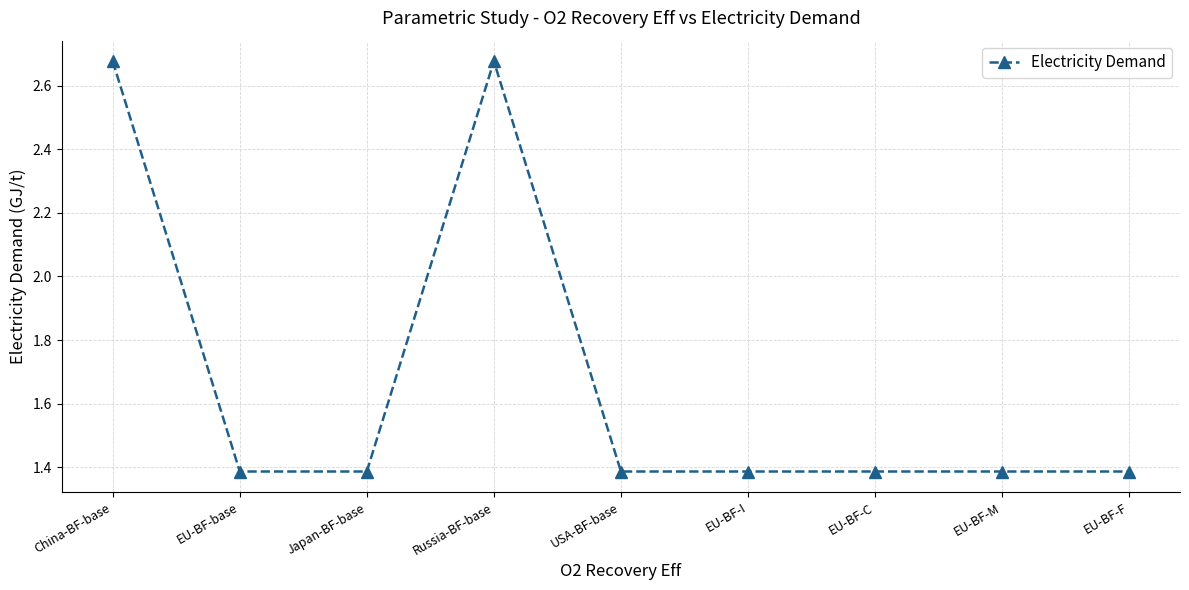

The chart shows a value of 0.4 at Japan-BF-base. True or false?

False